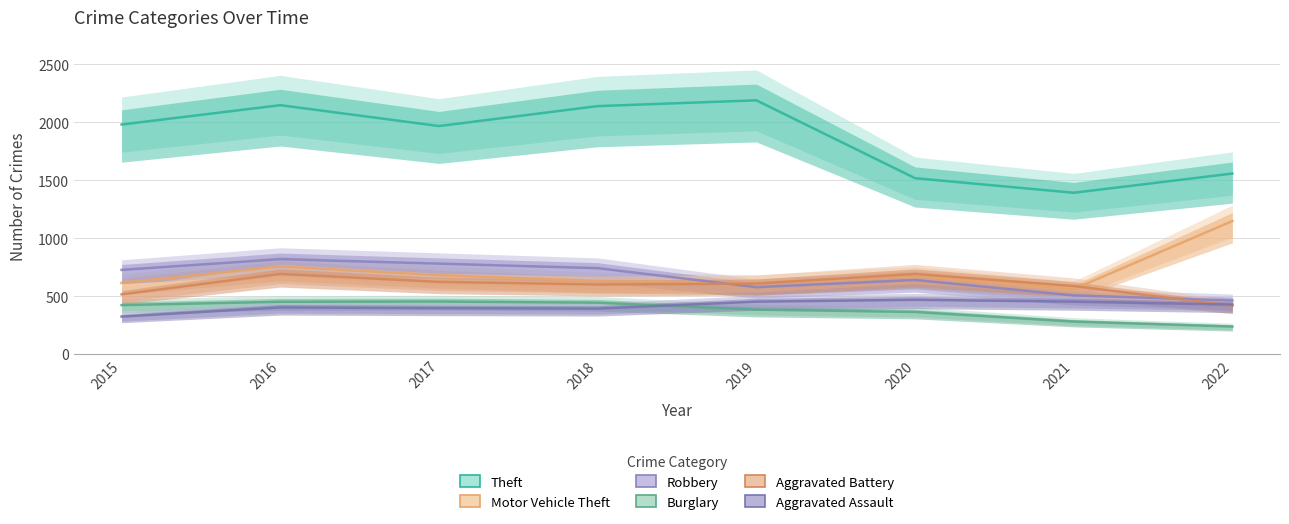

What value does the Burglary series have at 2021?

280